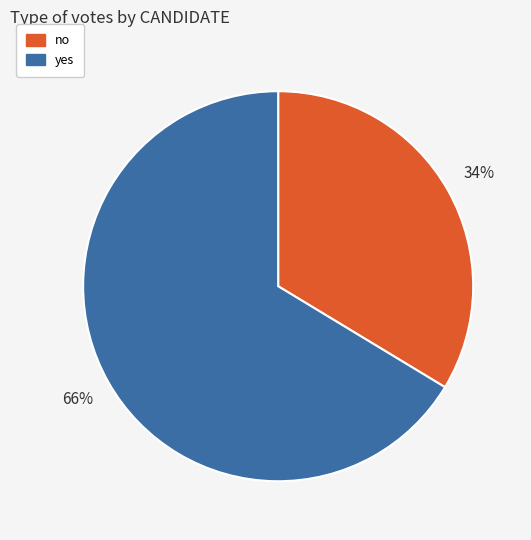

Is it true that no is 34% of the pie?

True